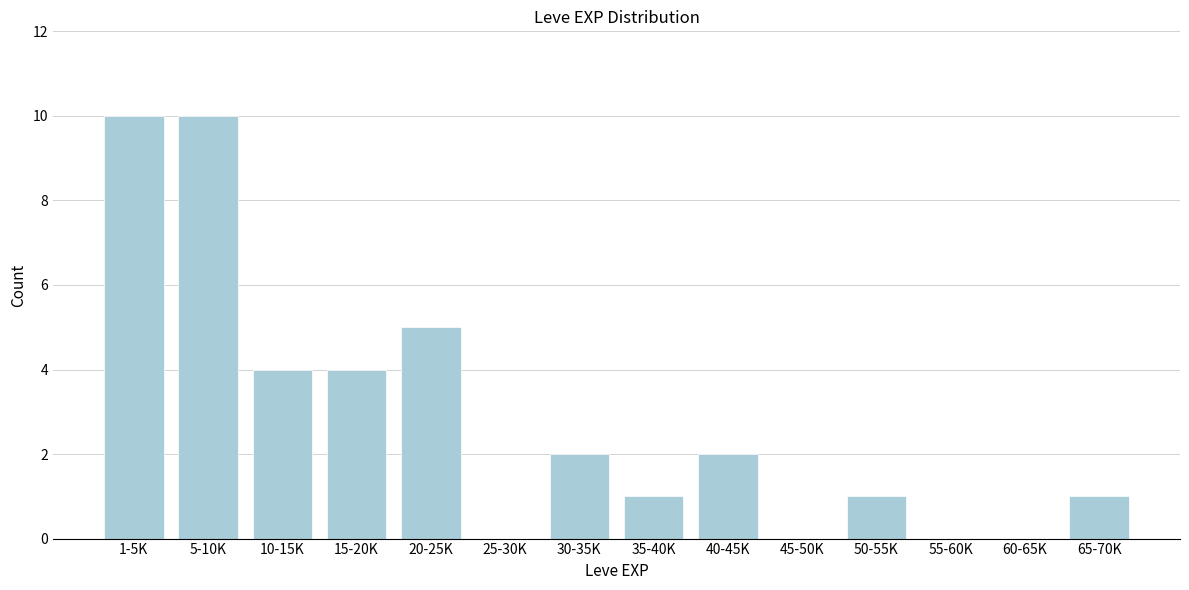

Reading left to right, list all the values displayed in this chart.

1-5K=10	5-10K=10	10-15K=4	15-20K=4	20-25K=5	25-30K=0	30-35K=2	35-40K=1	40-45K=2	45-50K=0	50-55K=1	55-60K=0	60-65K=0	65-70K=1